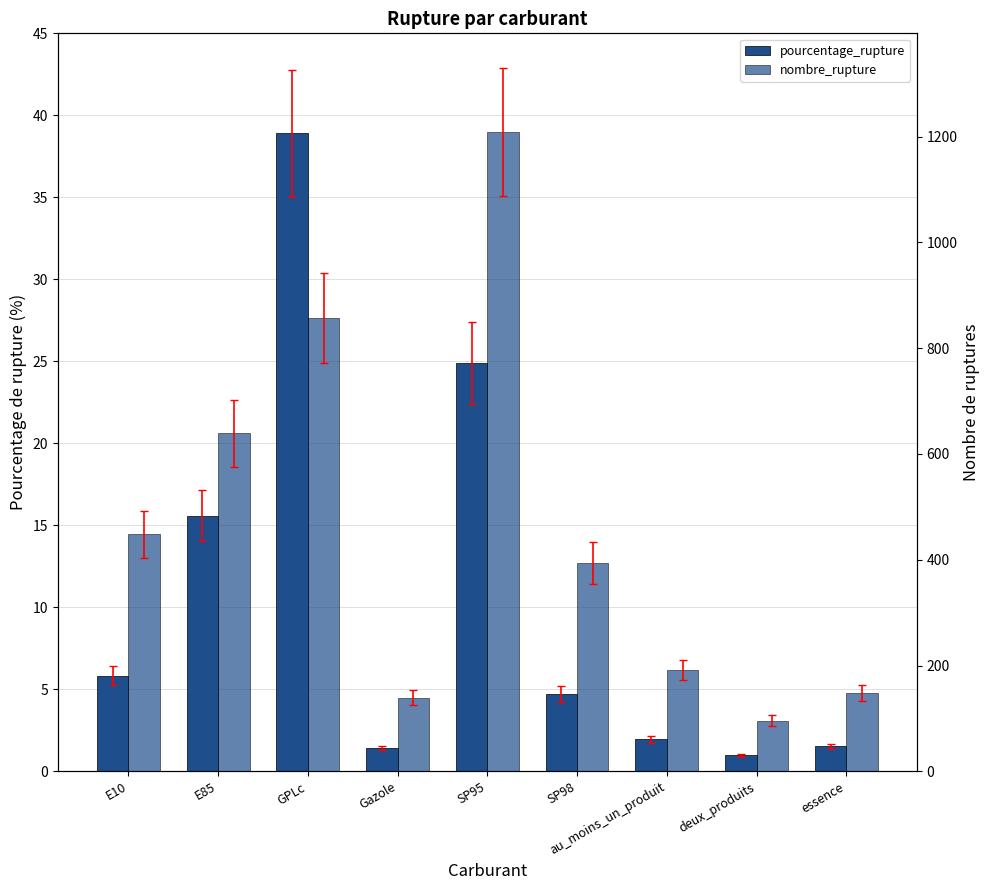

Is the value of pourcentage_rupture at Gazole greater than the value of nombre_rupture at E85?

No